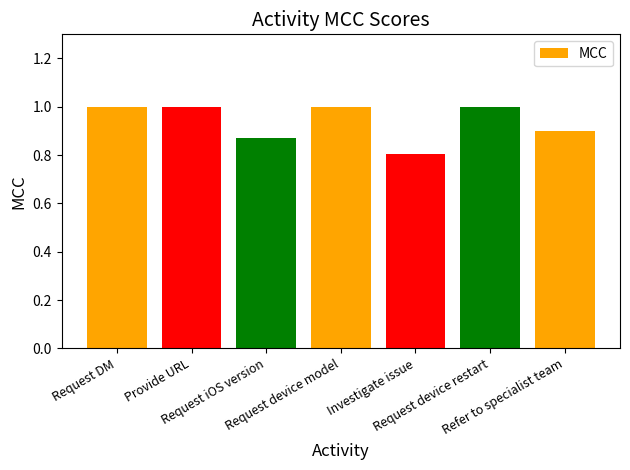

What is the sum of all values?

6.6